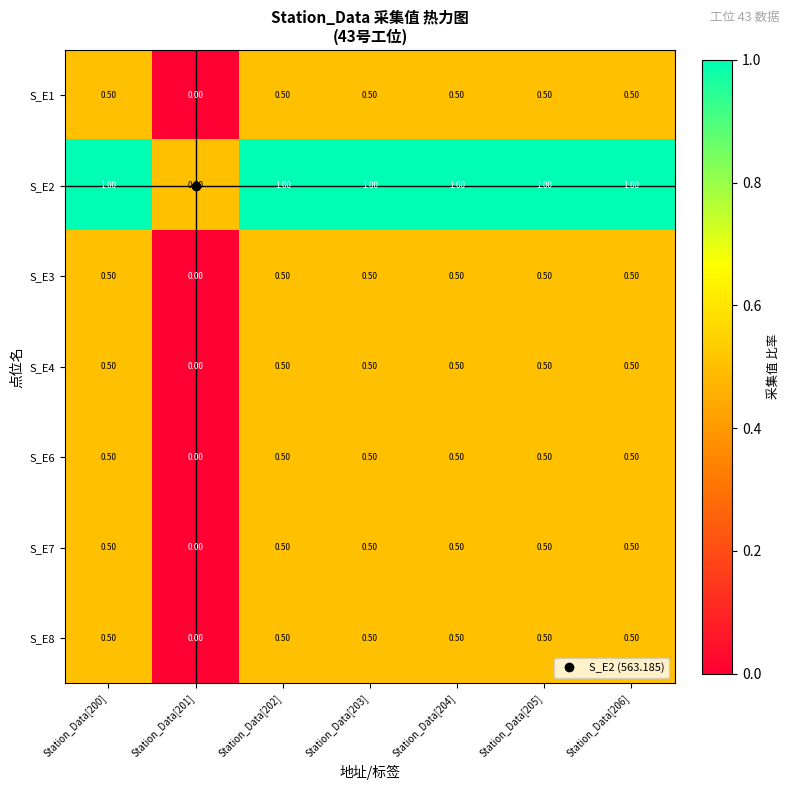

What is the average value of the S_E3 series?

0.4